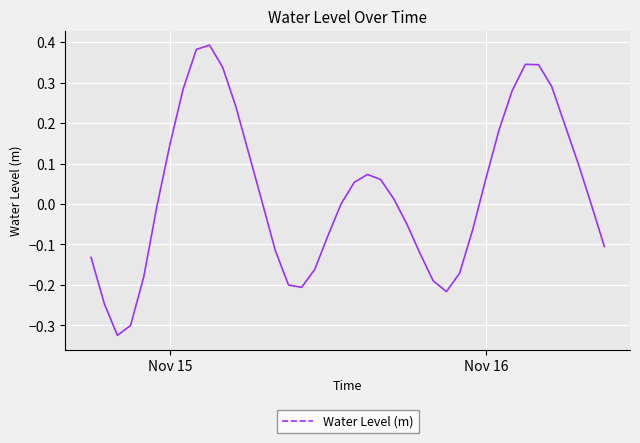

Is this an area chart (filled region under the line)?

No